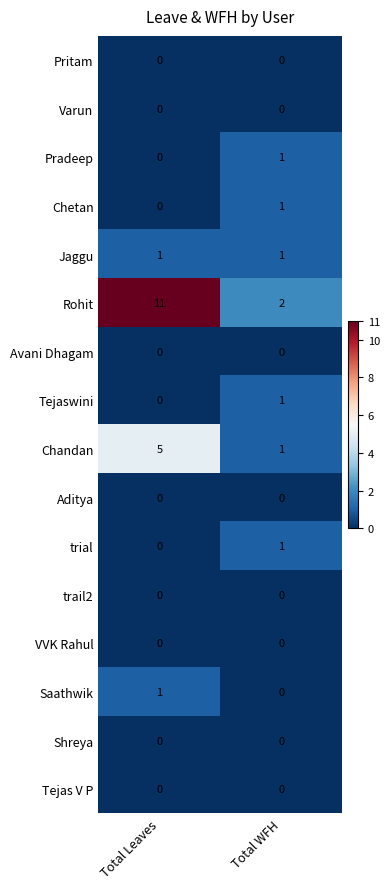

What is the total value across all series at Total WFH?

8